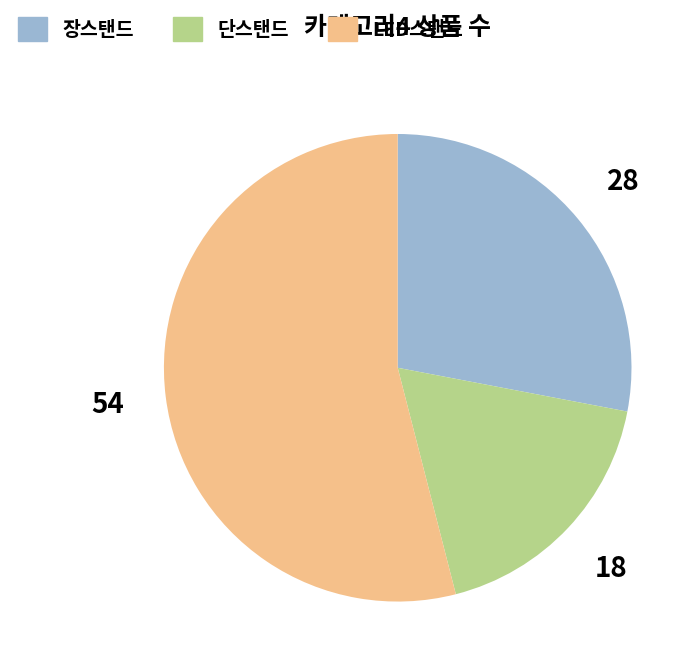

Which category has the smallest portion of the pie?

단스탠드